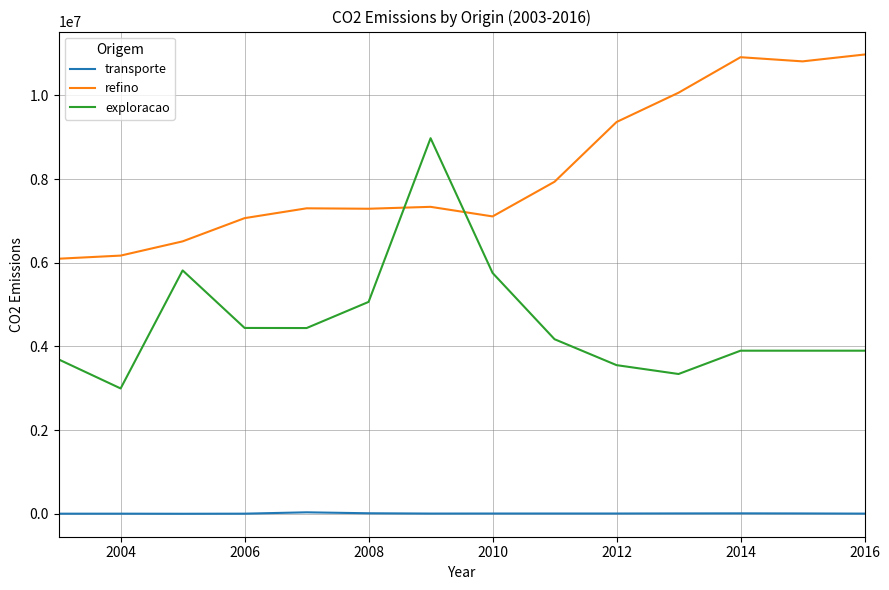

Which series has the largest range (max minus min)?

exploracao